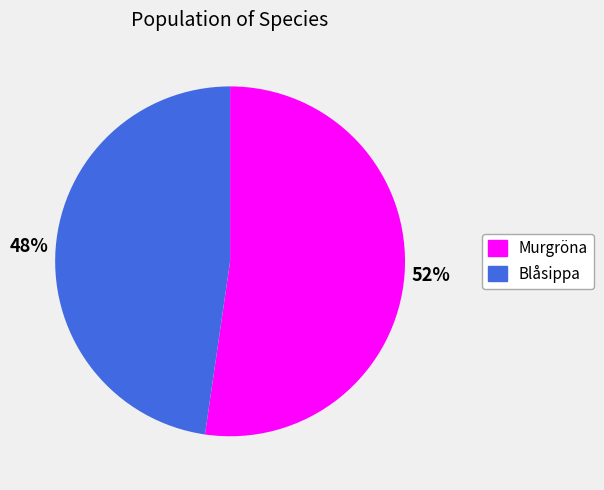

Is there any slice that represents more than half of the pie?

Yes